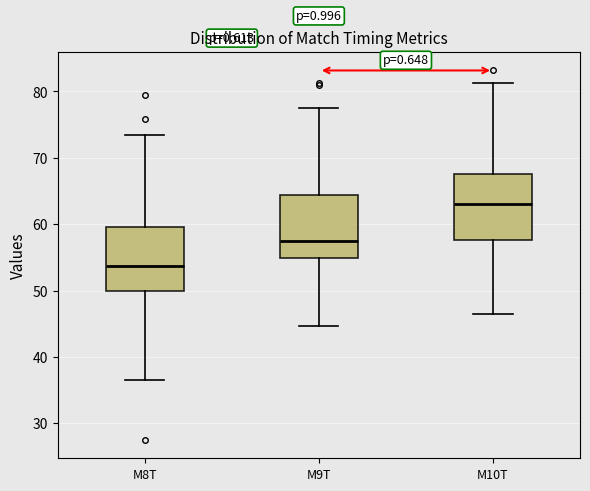

Where is the upper edge of the box for M9T on the y-axis? The values are not printed on the chart, so give them approximately, as read against the axis.

64